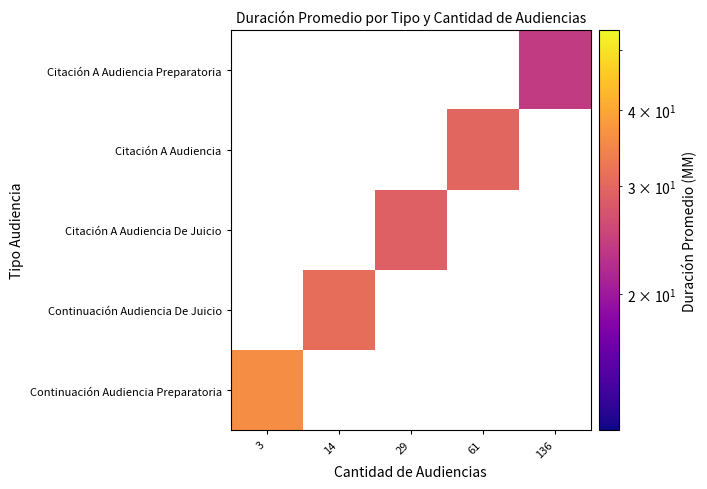

Count the number of data series in this chart.

5